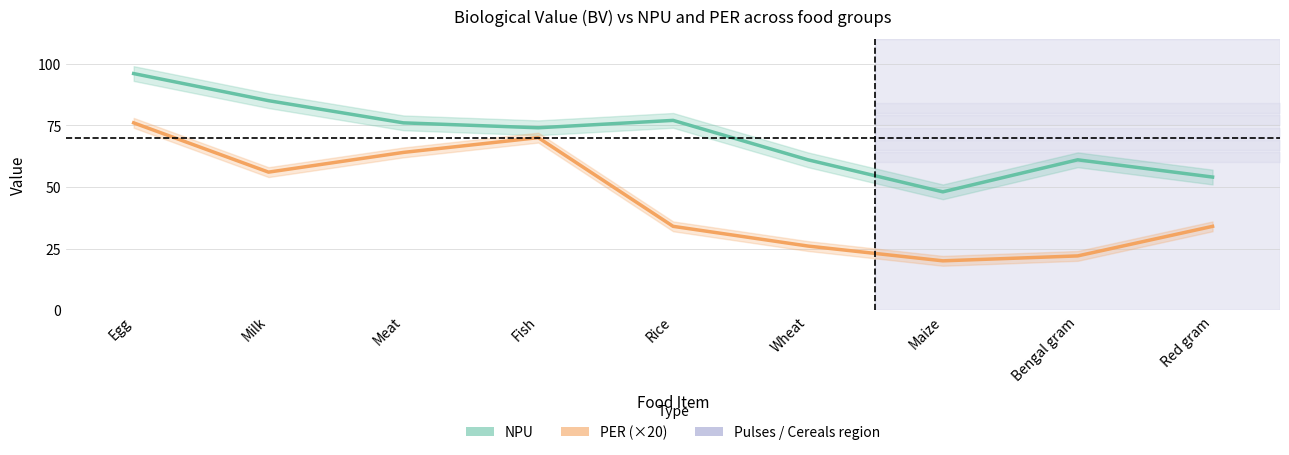

At which category is the sum across all series the highest?

Egg